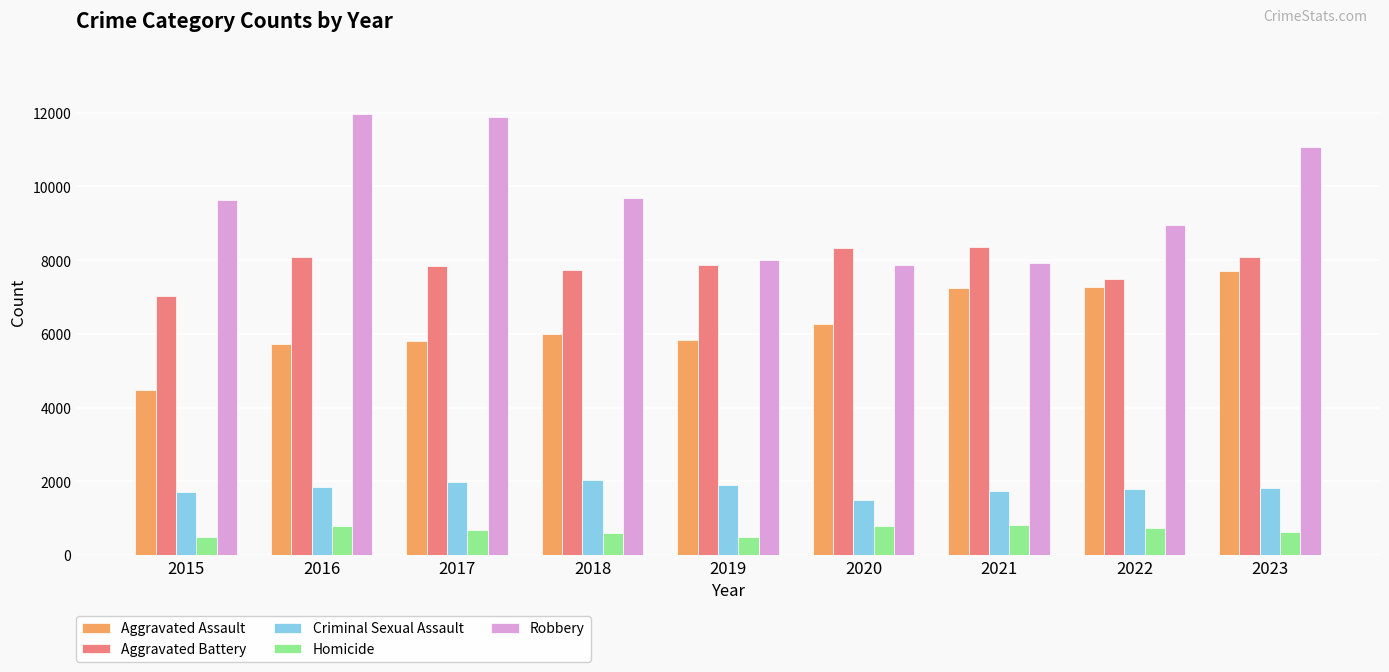

What is the total value across all series at 2023?

29282